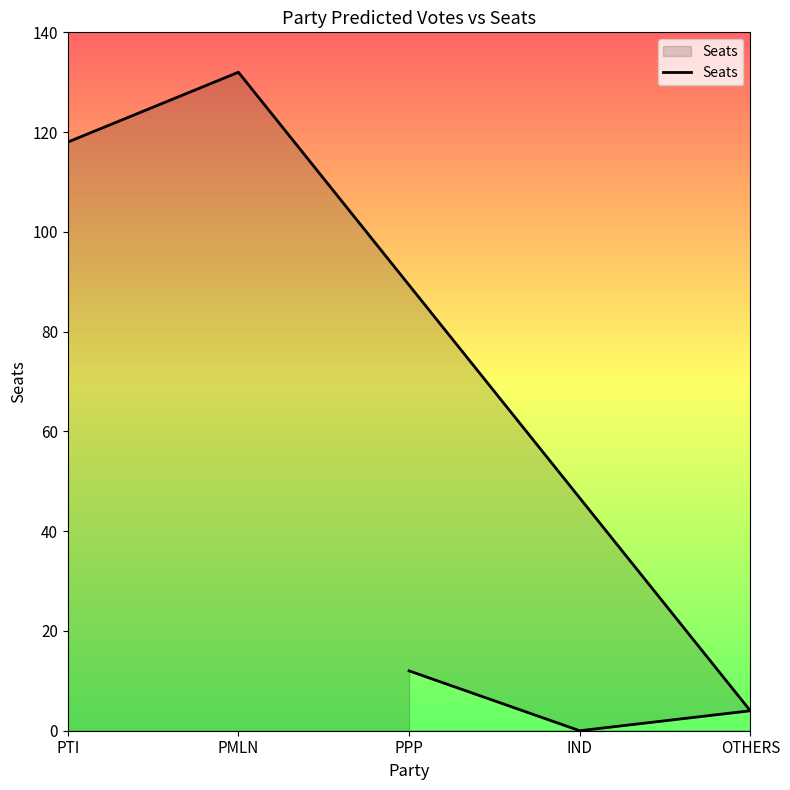

Rank the categories by value from highest to lowest.

PMLN, PTI, PPP, OTHERS, IND